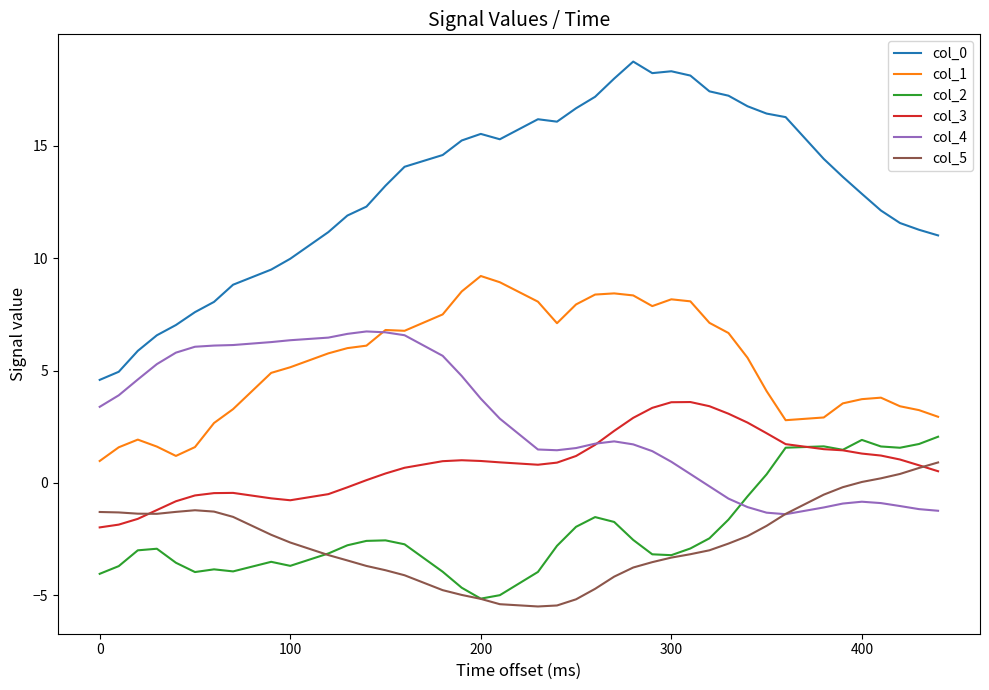

True or false: col_0 and col_5 intersect in this chart.

False